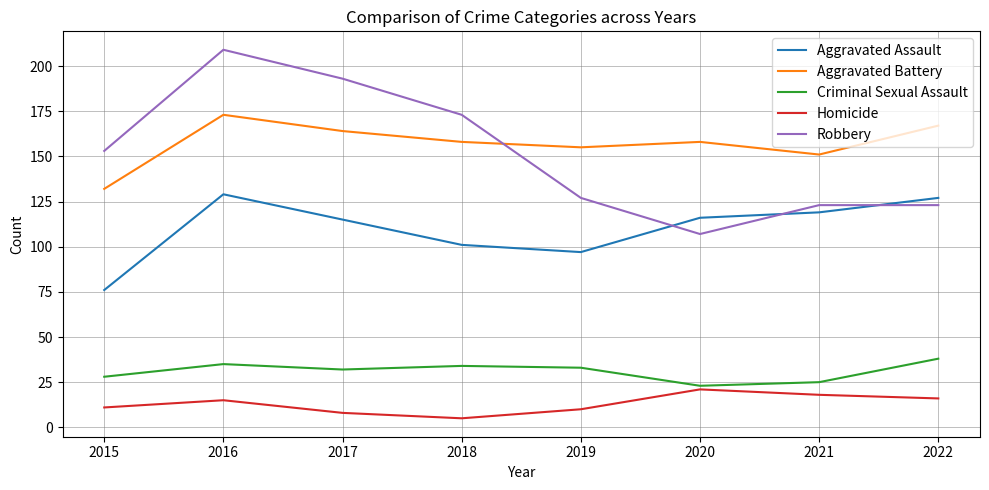

True or false: Robbery and Homicide intersect in this chart.

False